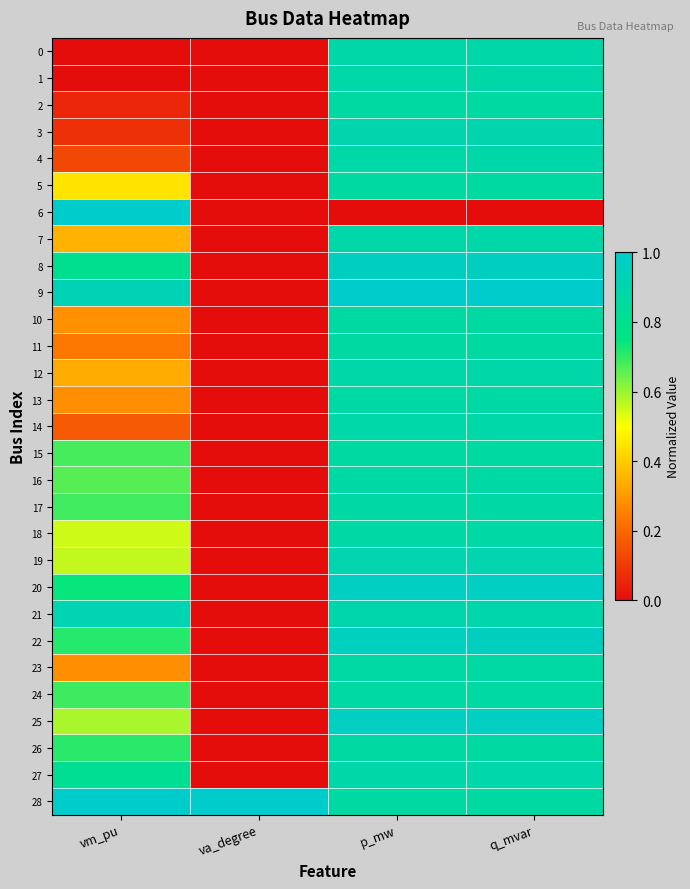

Between va_degree and p_mw, which is larger?

p_mw